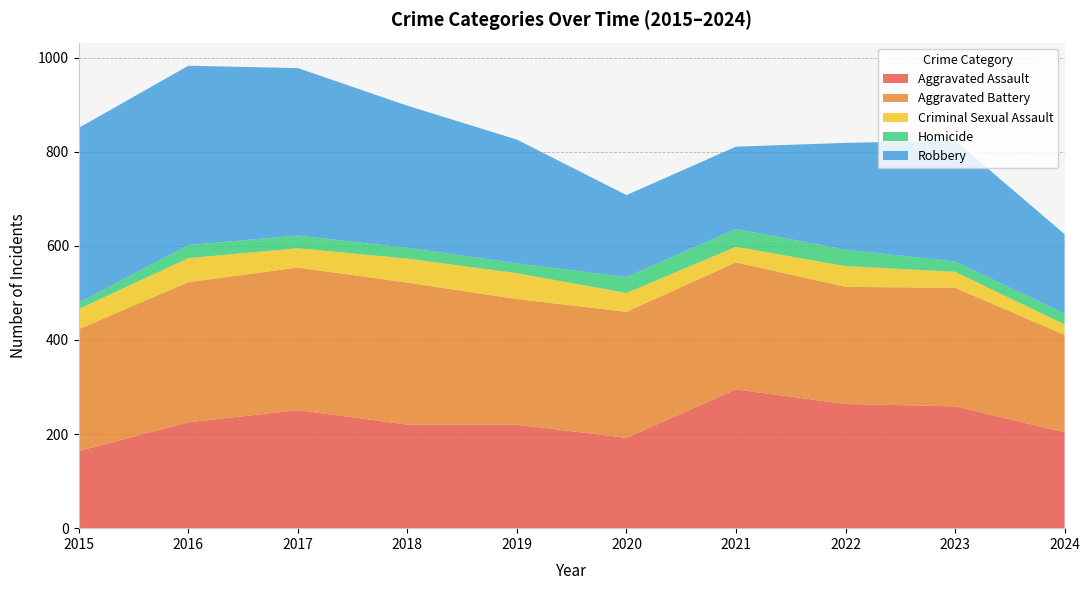

Reading left to right, extract all data points from this chart.

Aggravated Assault: 2015=164	2016=225	2017=251	2018=220	2019=220	2020=192	2021=295	2022=264	2023=259	2024=204
Aggravated Battery: 2015=259	2016=298	2017=303	2018=302	2019=267	2020=268	2021=270	2022=249	2023=252	2024=207
Criminal Sexual Assault: 2015=43	2016=51	2017=41	2018=51	2019=55	2020=40	2021=33	2022=44	2023=34	2024=22
Homicide: 2015=13	2016=28	2017=27	2018=23	2019=21	2020=34	2021=38	2022=35	2023=22	2024=23
Robbery: 2015=372	2016=381	2017=356	2018=302	2019=263	2020=174	2021=175	2022=227	2023=257	2024=169